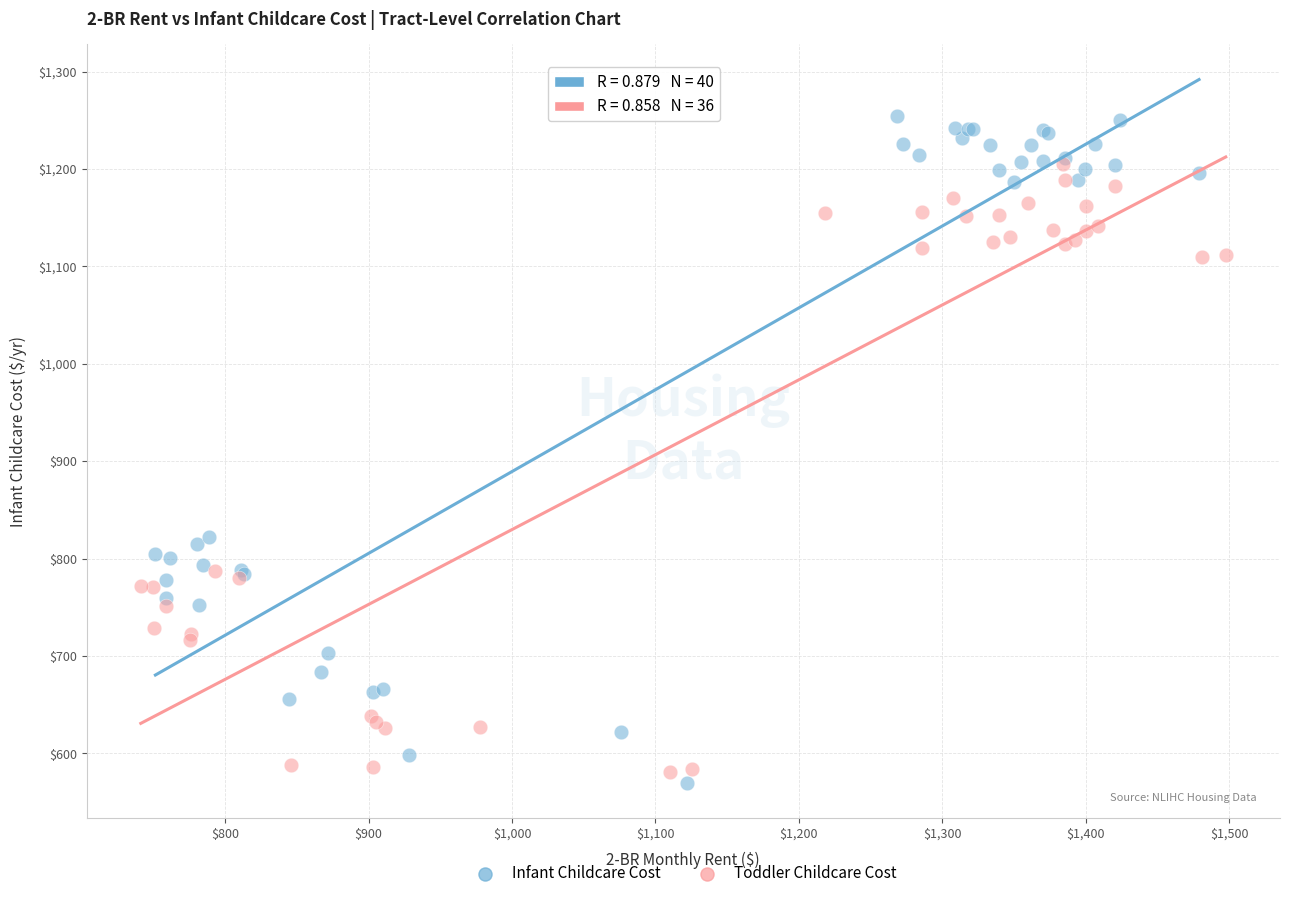

Which series has the largest Y range (max minus min)?

Infant Childcare Cost